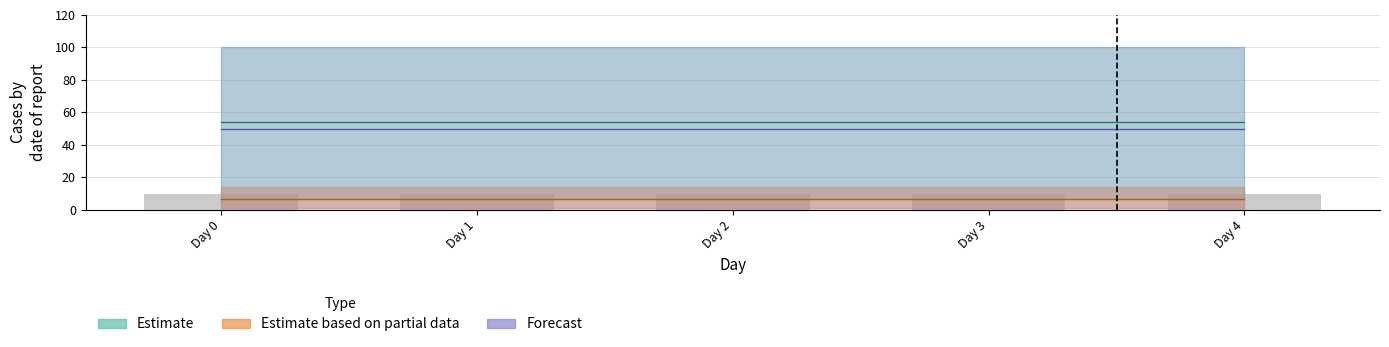

How many series are shown in this chart?

4